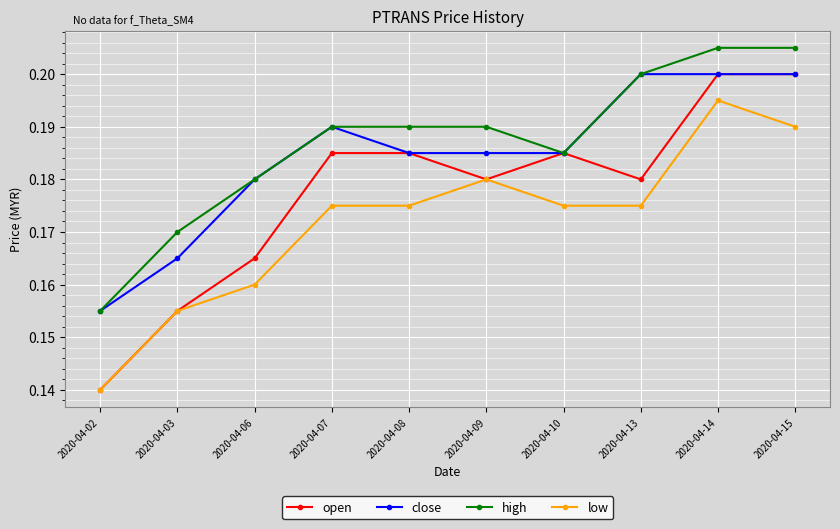

Count the number of data series in this chart.

4